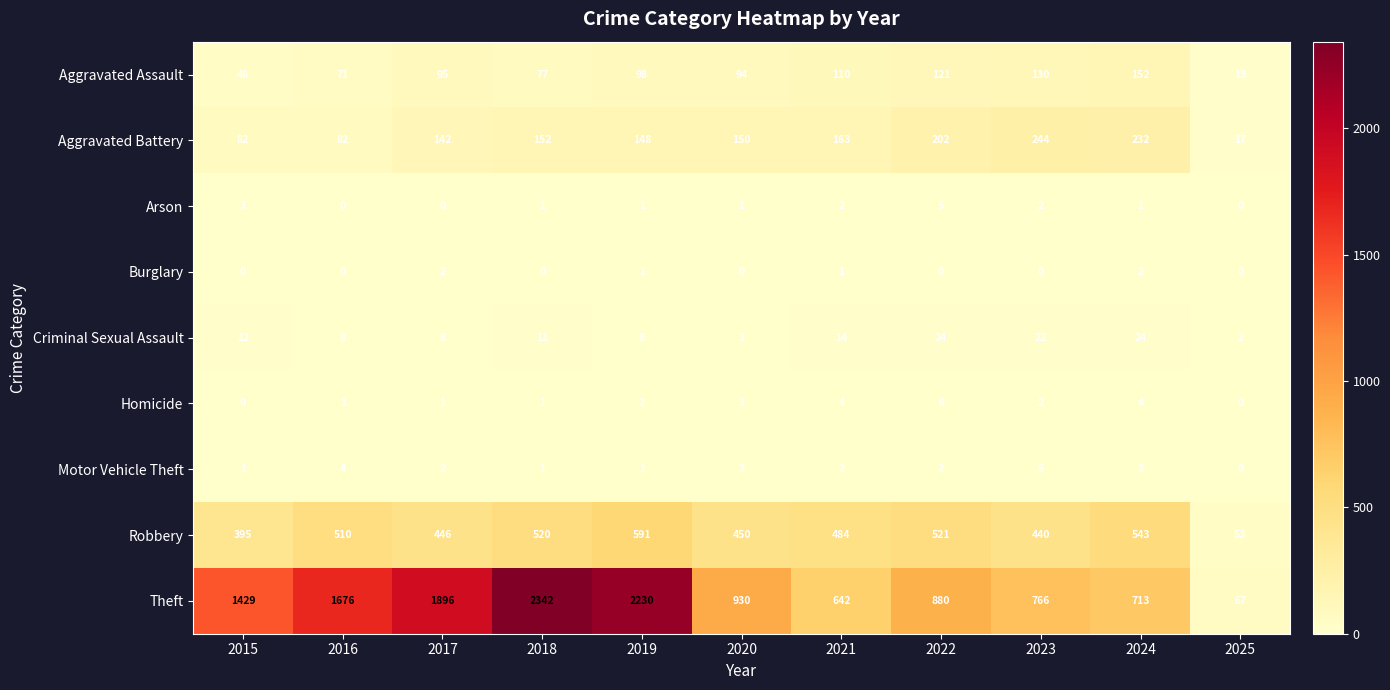

At which category is the sum across all series the highest?

2018